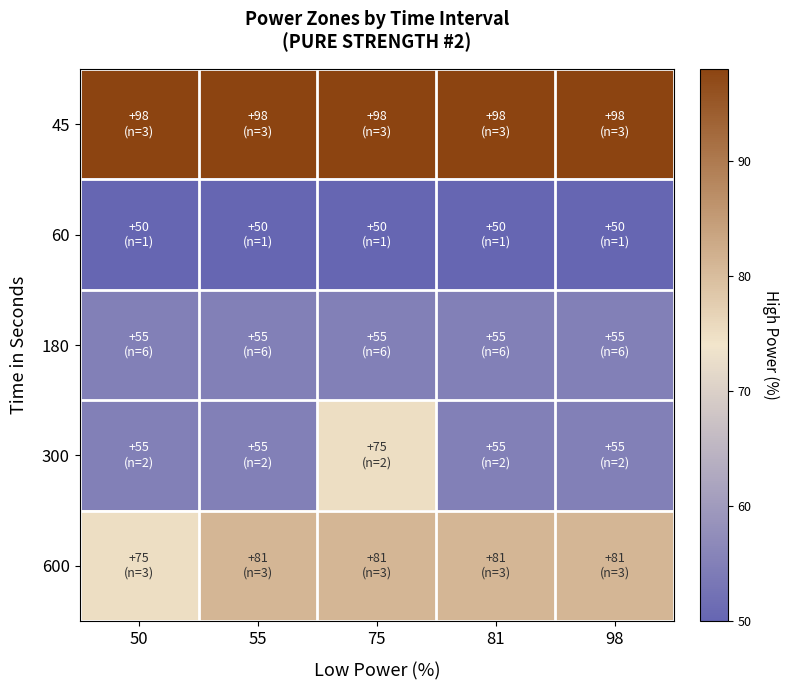

Reading left to right, extract all data points from this chart.

45: 50=98	55=98	75=98	81=98	98=98
60: 50=50	55=50	75=50	81=50	98=50
180: 50=55	55=55	75=55	81=55	98=55
300: 50=55	55=55	75=75	81=55	98=55
600: 50=75	55=81	75=81	81=81	98=81